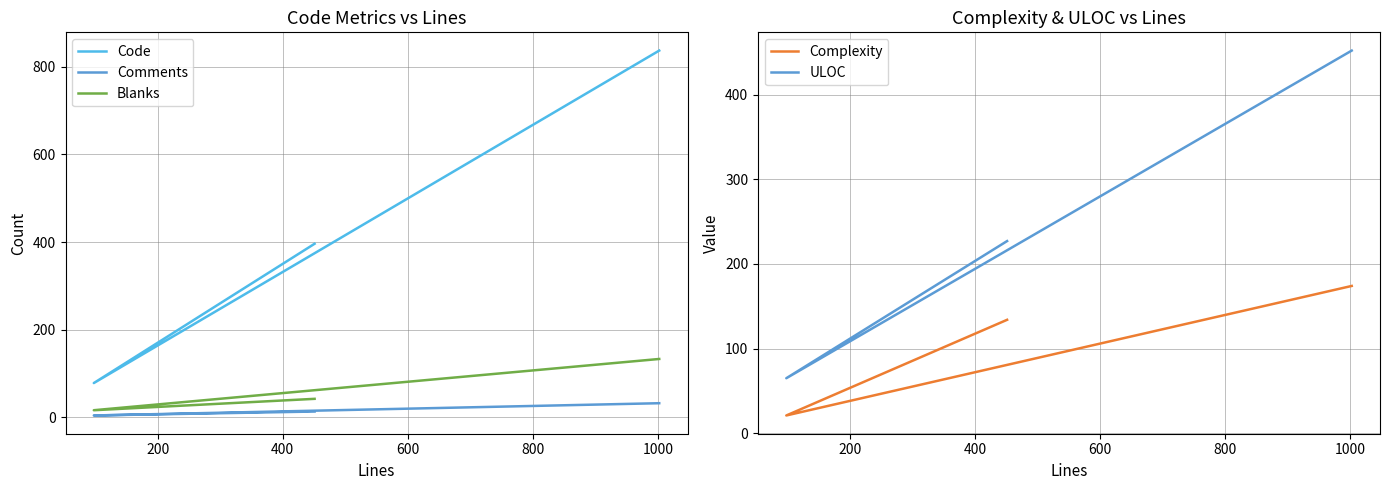

What is the minimum value shown in the chart?

4